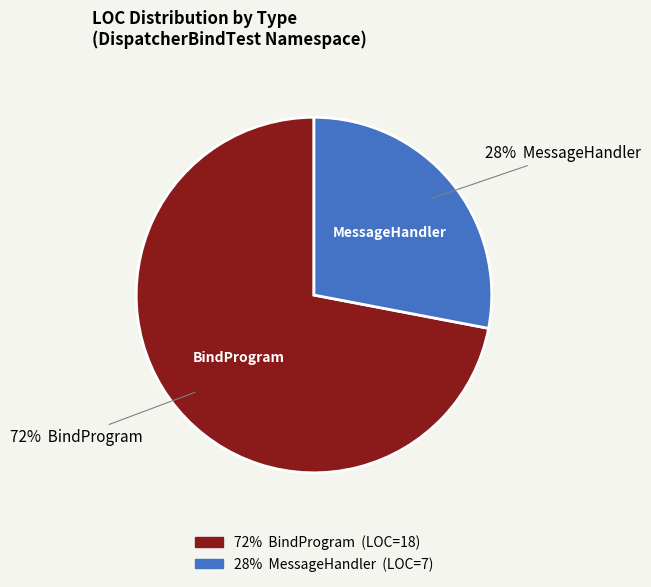

To the nearest percent, what is the difference between the largest and smallest slice percentages?

44%